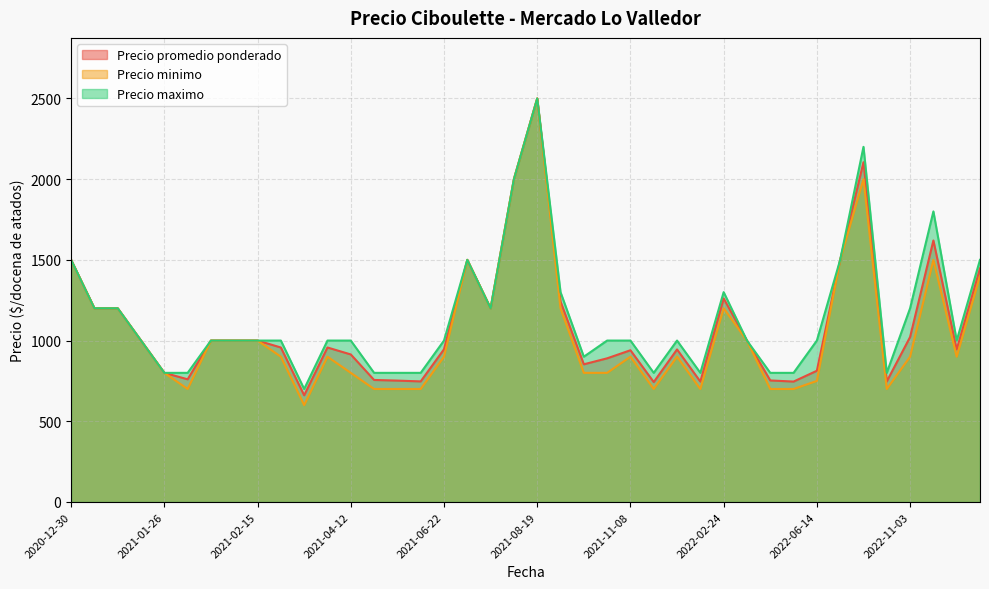

What is the smallest value displayed?

600